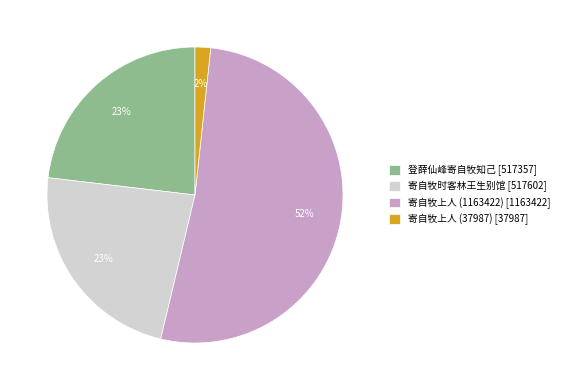

The 登薛仙峰寄自牧知己 slice represents 17% of the pie. True or false?

False